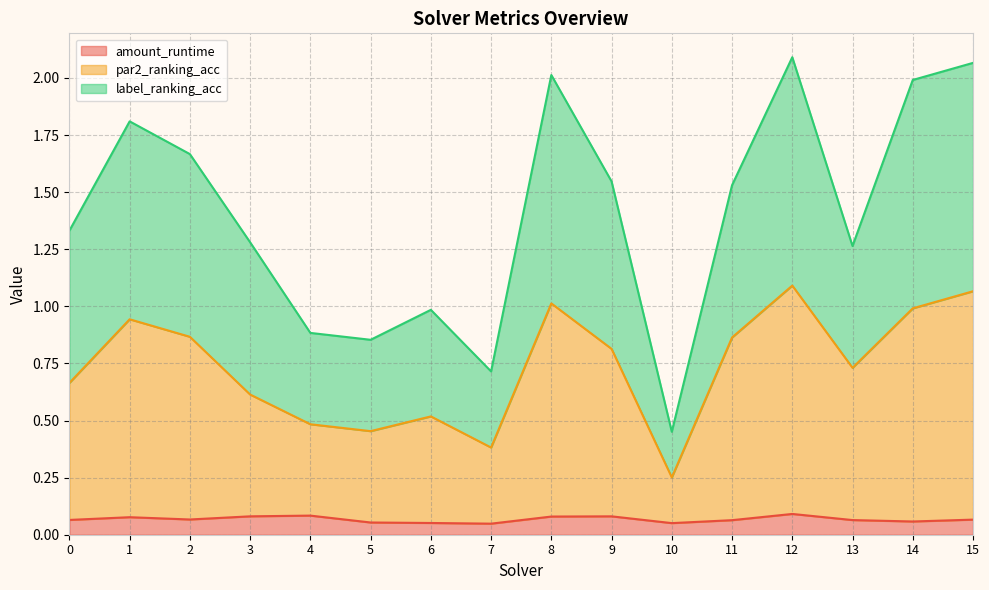

What is the value of the par2_ranking_acc point at the 12th from the left?

0.9